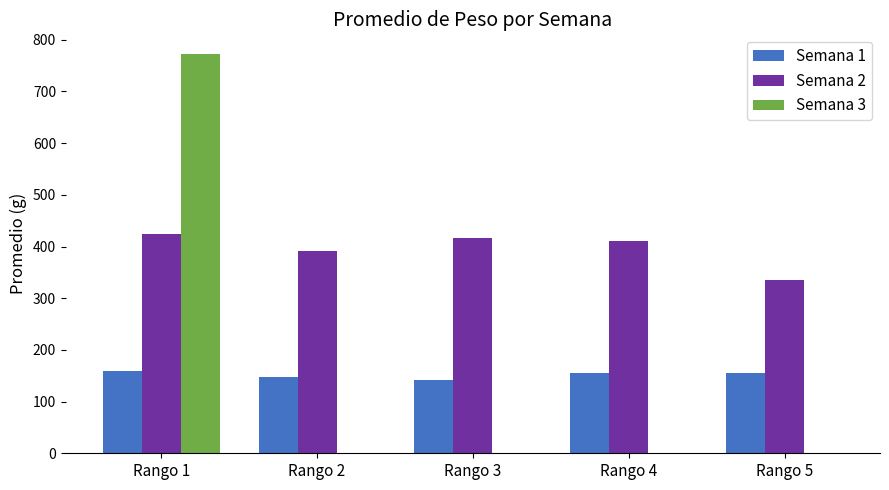

What is the total value across all series at Rango 1?

1355.5